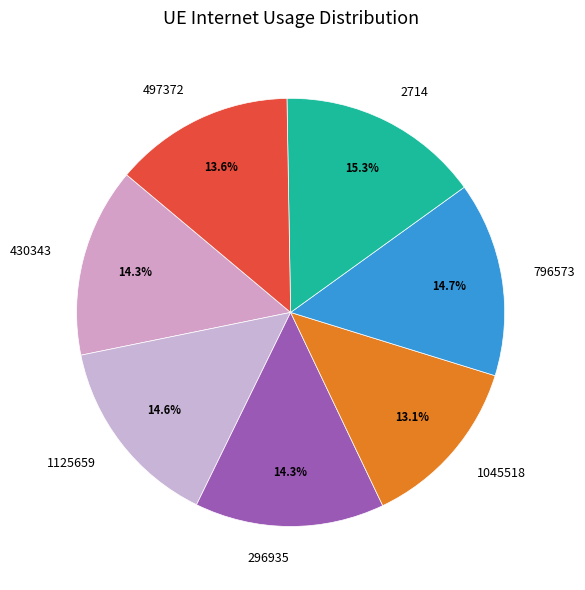

The 430343 slice represents 1% of the pie. True or false?

False